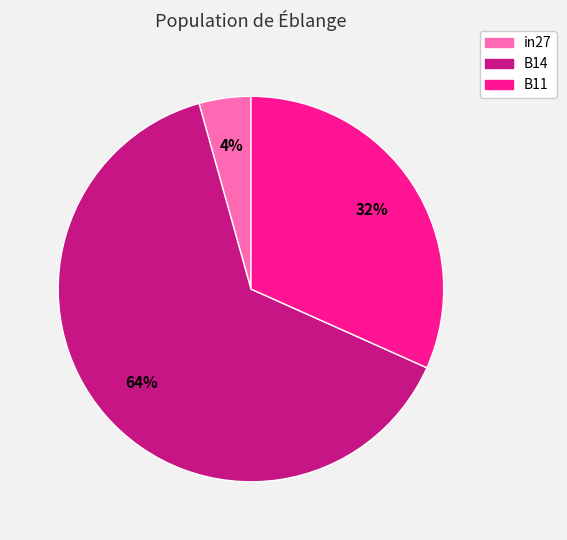

To the nearest percent, what is the difference between the largest and smallest slice percentages?

60%